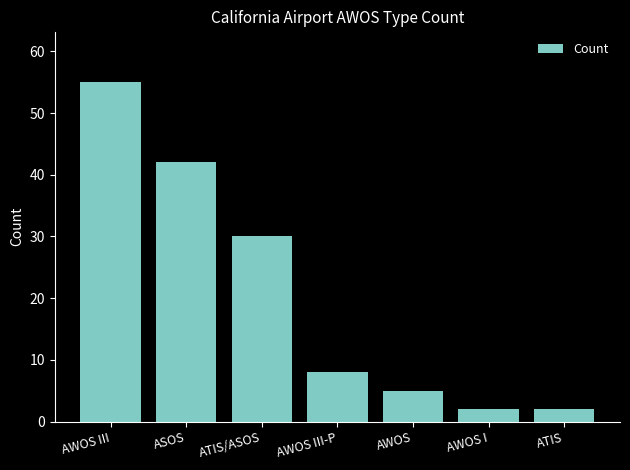

Which label corresponds to the largest value in the chart?

AWOS III